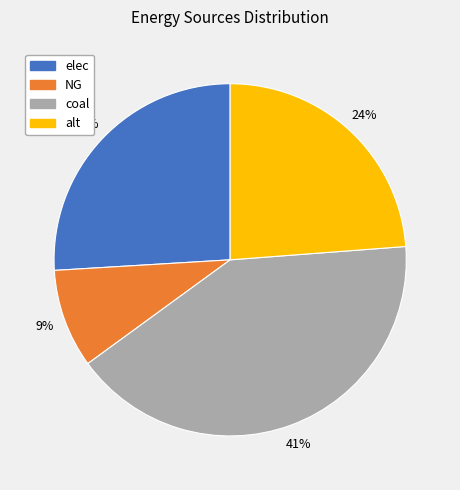

The NG slice represents 19% of the pie. True or false?

False